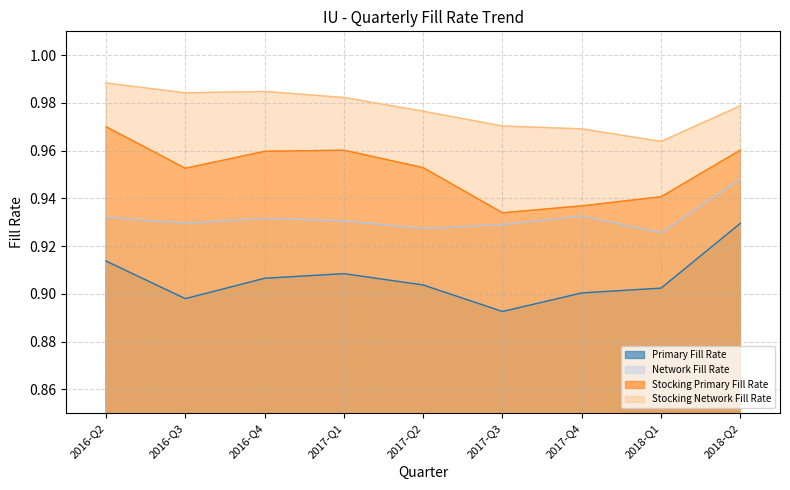

True or false: Primary Fill Rate and Network Fill Rate cross at least once.

False